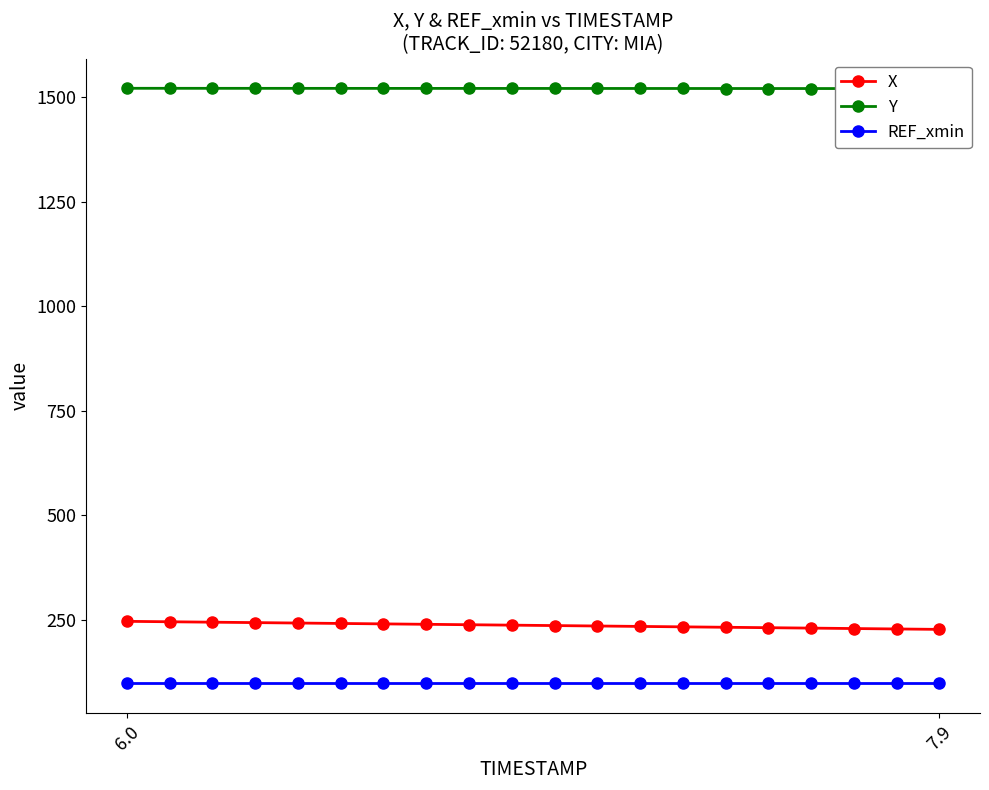

The value of X at 2 is 68.1. True or false?

False